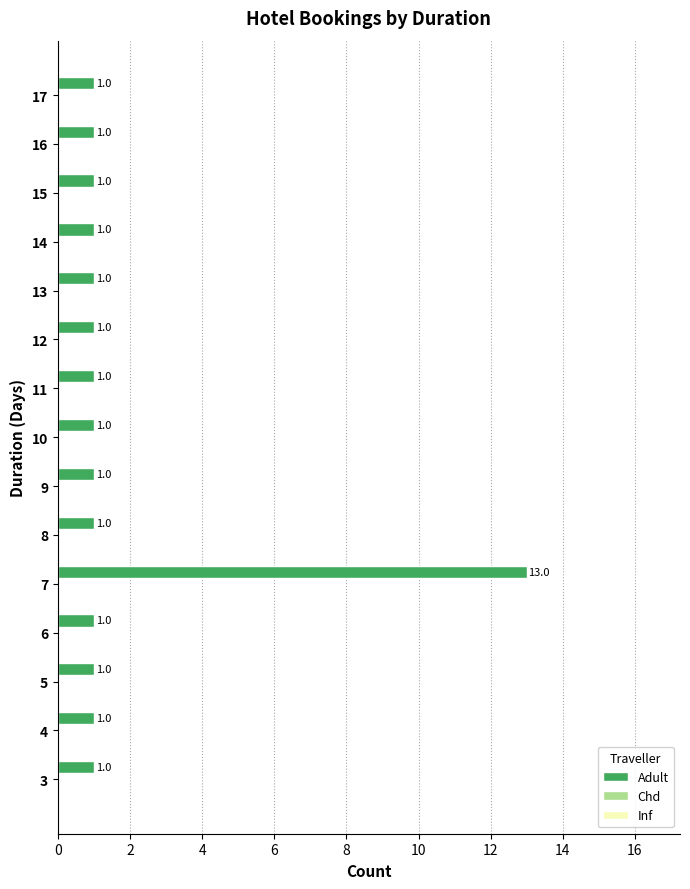

The value at 15 is 2. True or false?

False